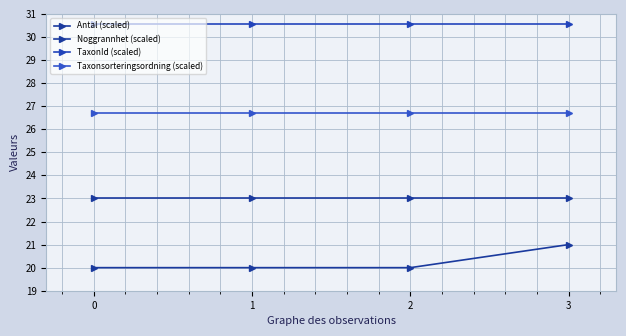

Does the chart have visible grid lines?

Yes